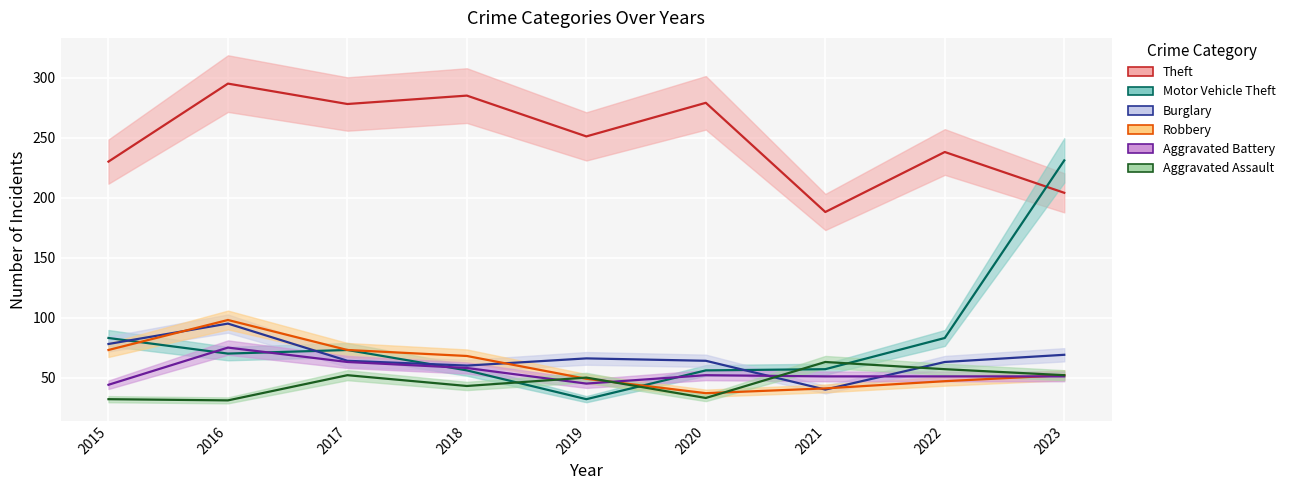

Is the value of Aggravated Battery at 2023 greater than the value of Theft at 2016?

No